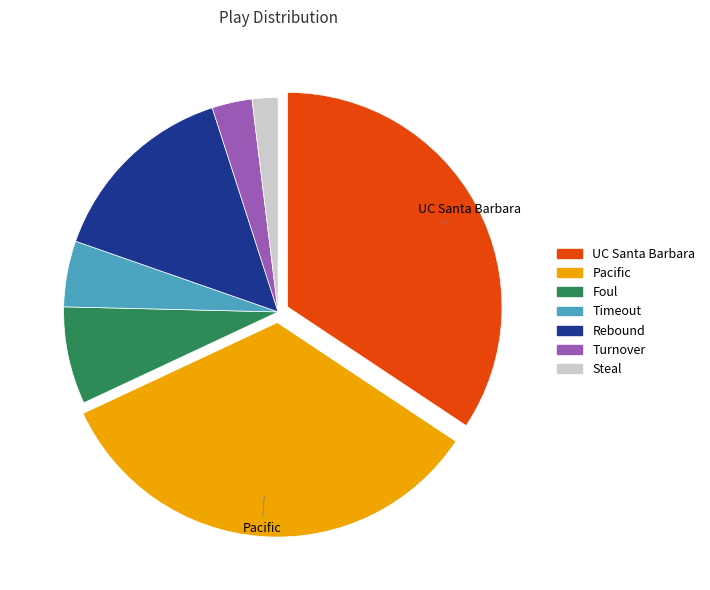

Which category has the smallest portion of the pie?

Steal